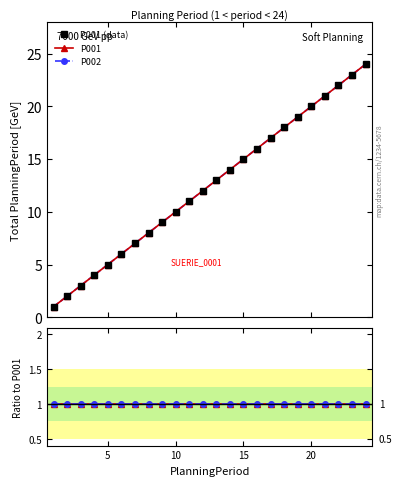

What is the minimum value shown in the chart?

1